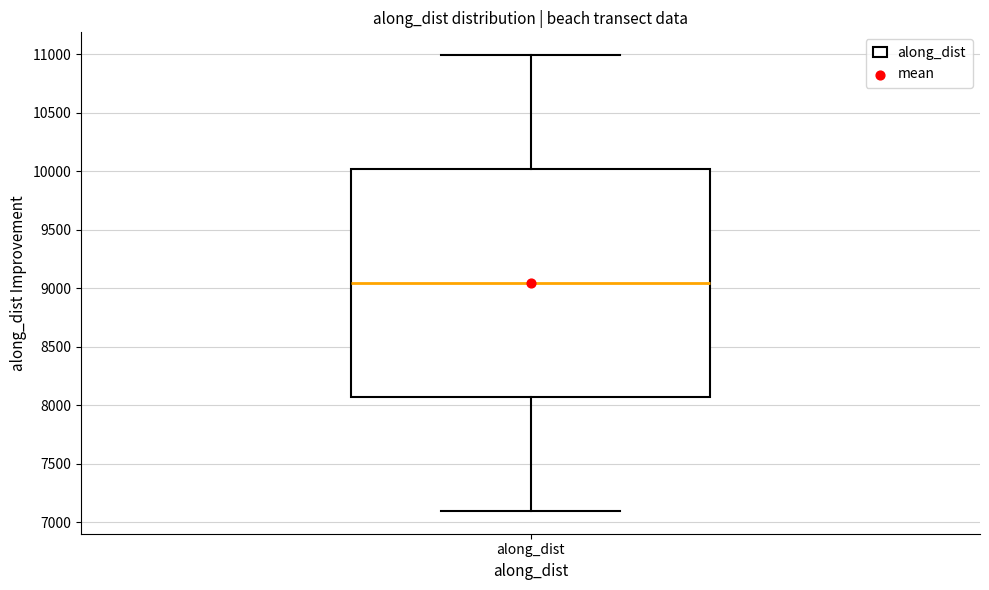

Where does the lower whisker of the box for along_dist end on the y-axis? The values are not printed on the chart, so give them approximately, as read against the axis.

7100